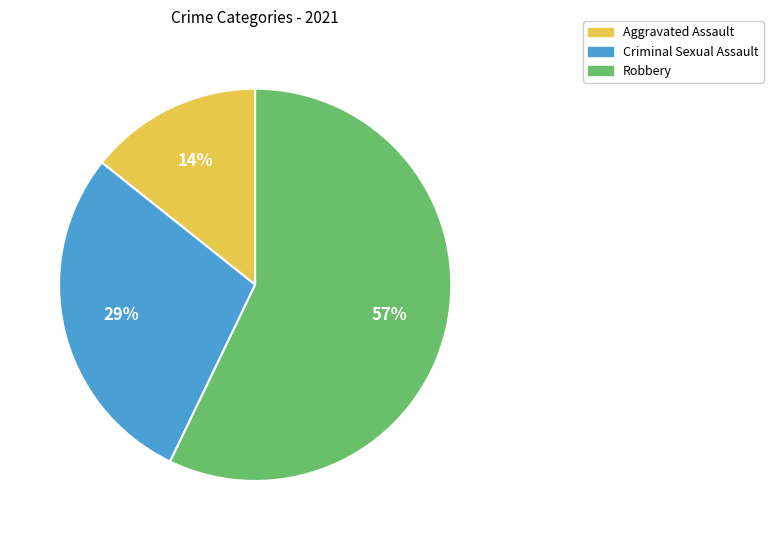

Does any single category account for the majority?

Yes